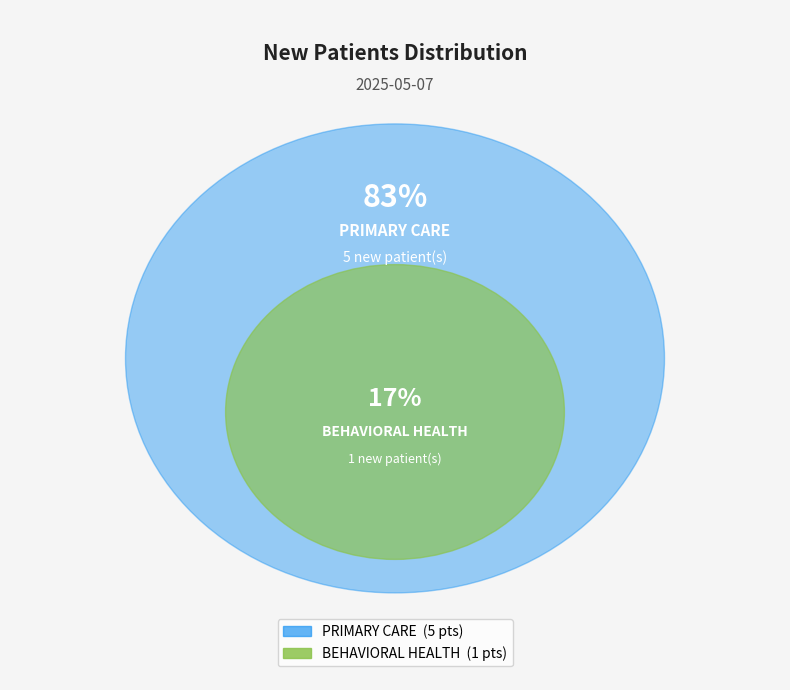

Count the number of slices in the pie.

2